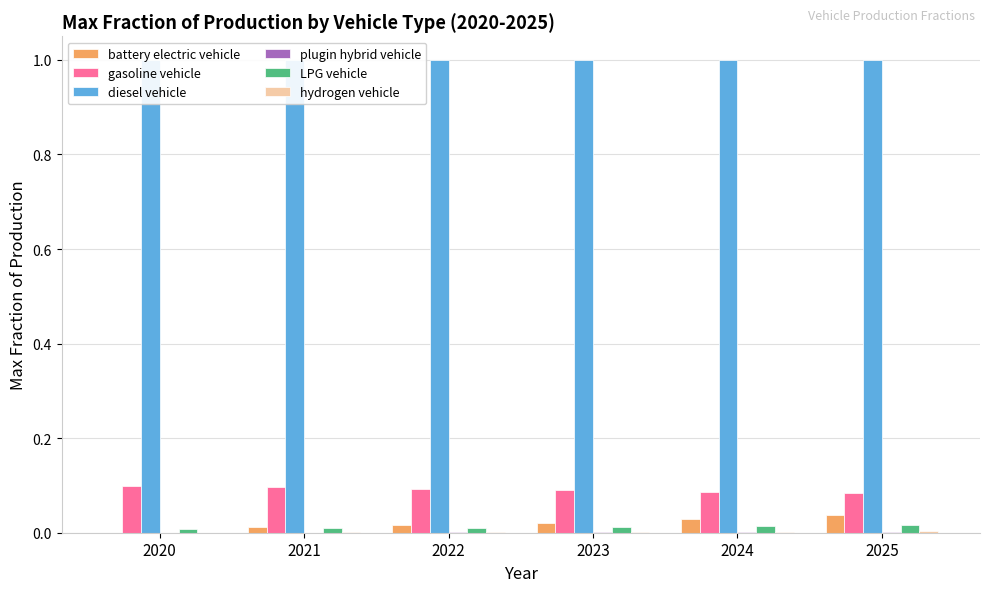

Between 2024 and 2022, which is larger?

2024